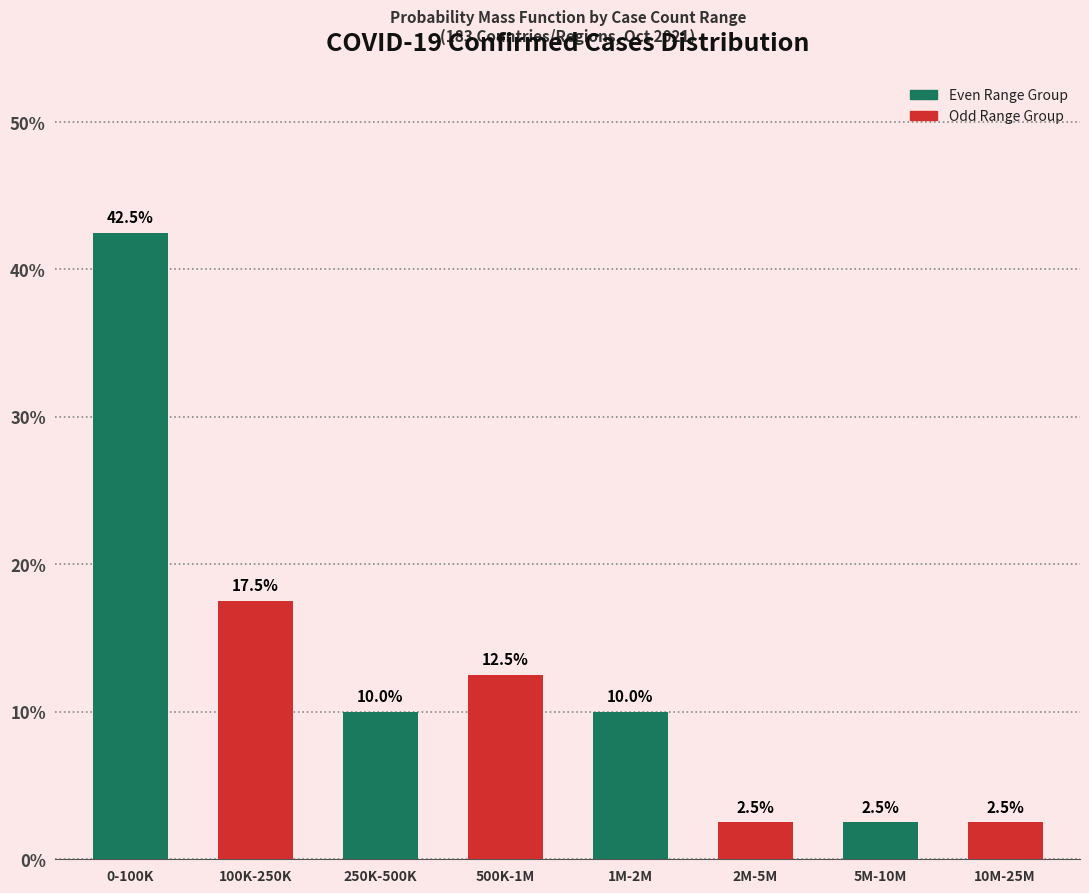

What is the difference between the highest and lowest values at 250K-500K?

2.5